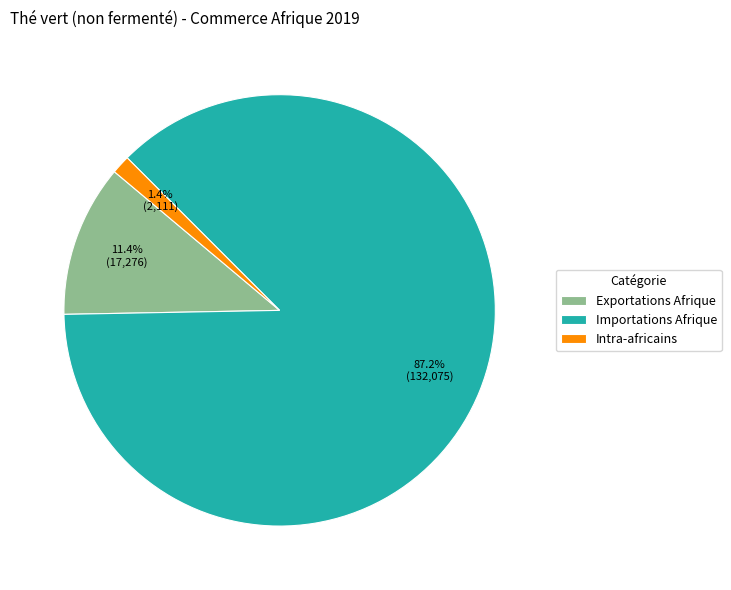

True or false: Exportations Afrique accounts for 11% of the total.

True